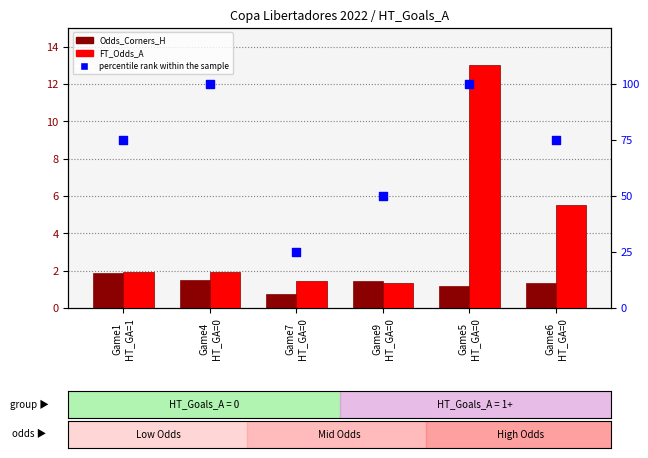

At how many categories does at least one series exceed 27?

5